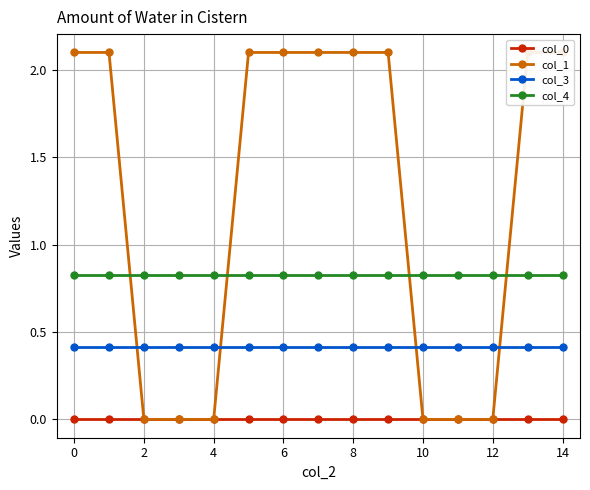

Does the chart display data point markers on the line(s)?

Yes